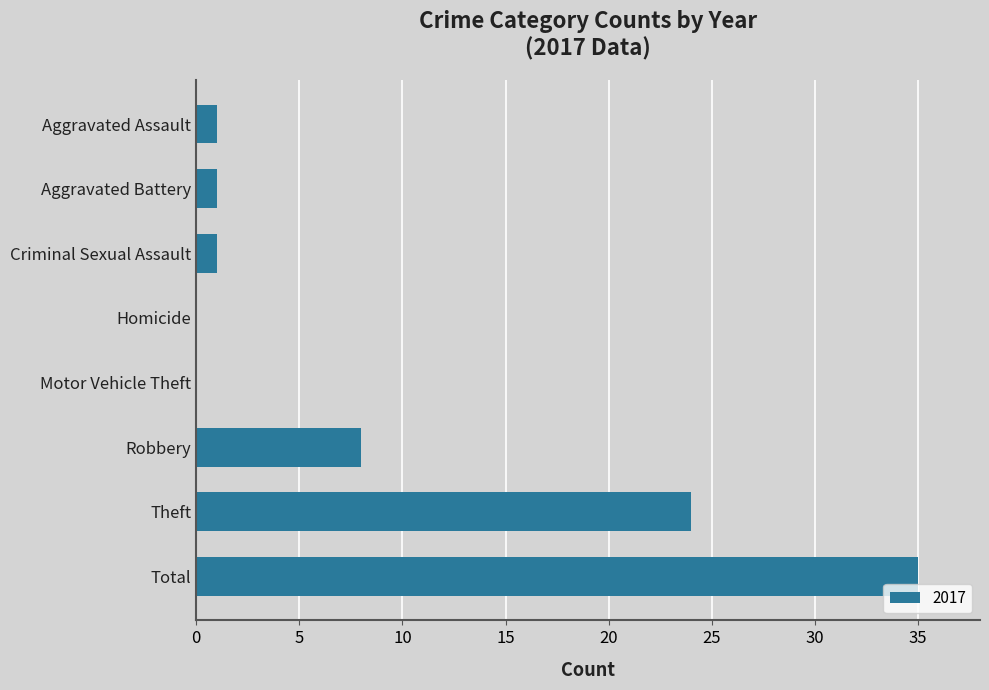

Between Total and Criminal Sexual Assault, which is larger?

Total